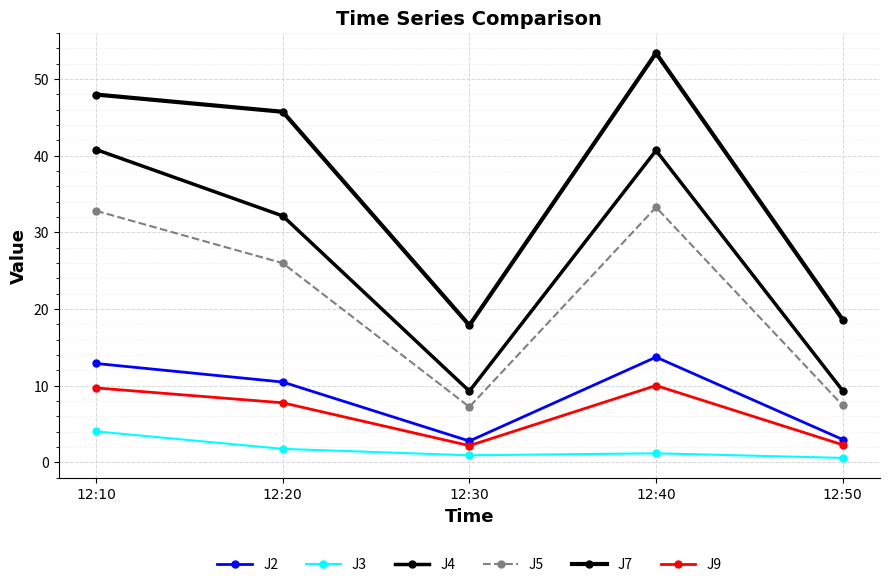

Which has a higher value, 12:10 or 12:50?

12:10